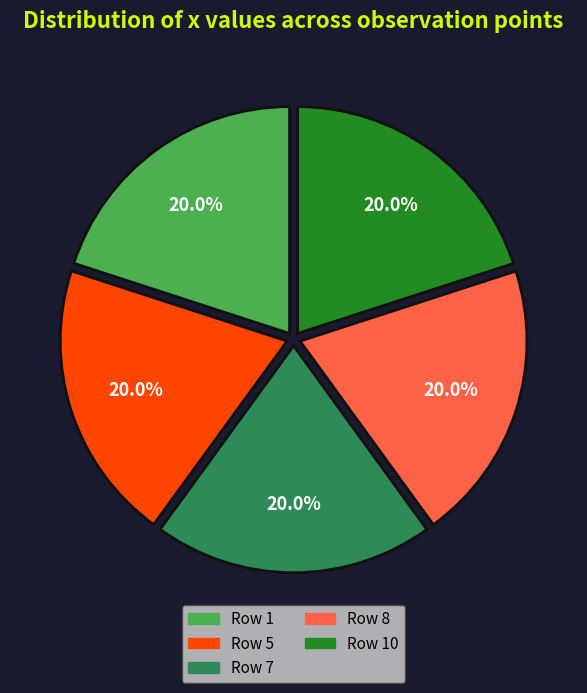

Approximately how many times larger is the value at Row 1 compared to Row 10?

1.0